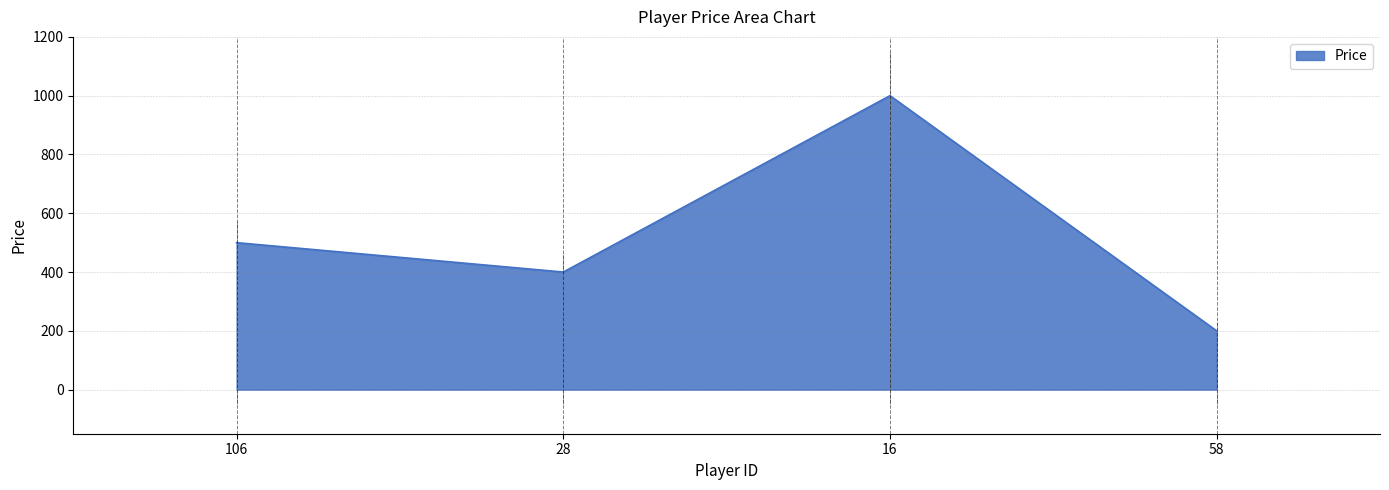

How many data points does each series have?

4